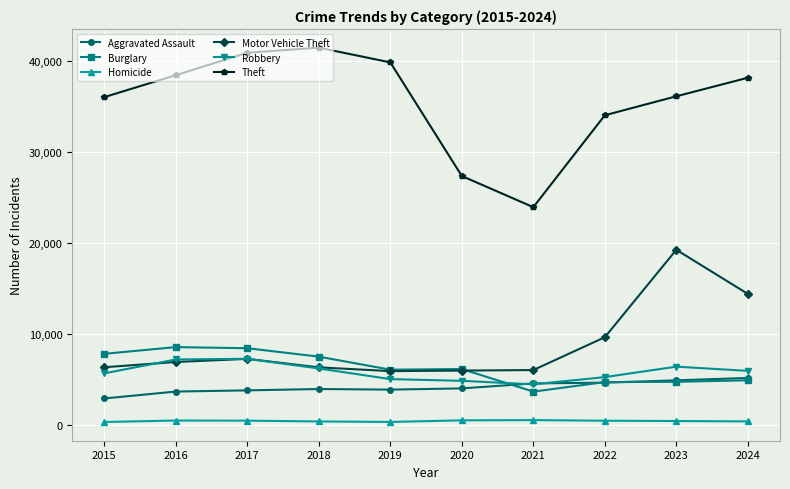

True or false: Robbery has a value of 11417 at 2016.

False